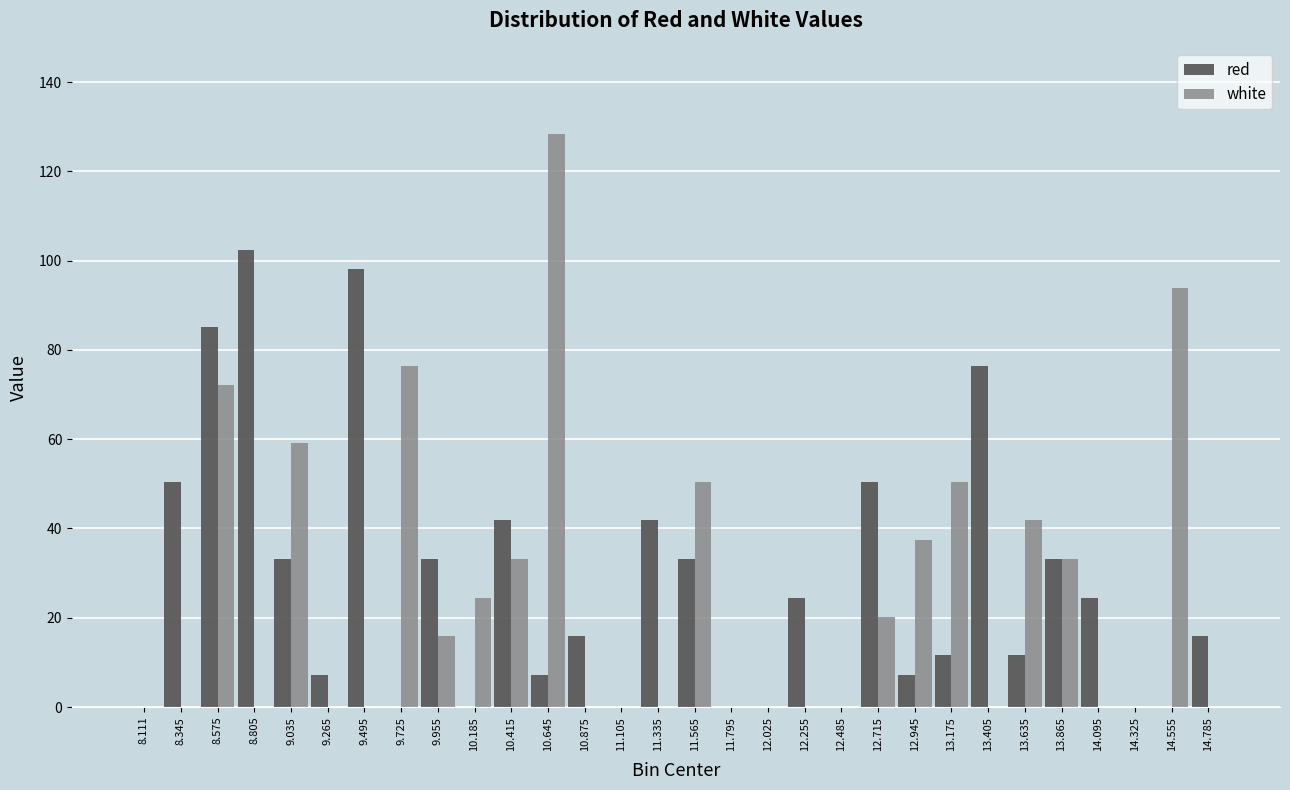

What is the maximum value for red?

102.4